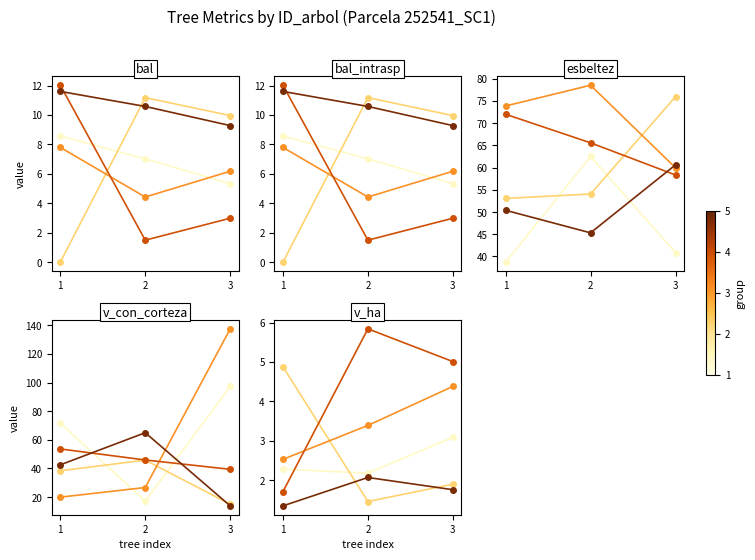

At which label does group2 reach its minimum?

2